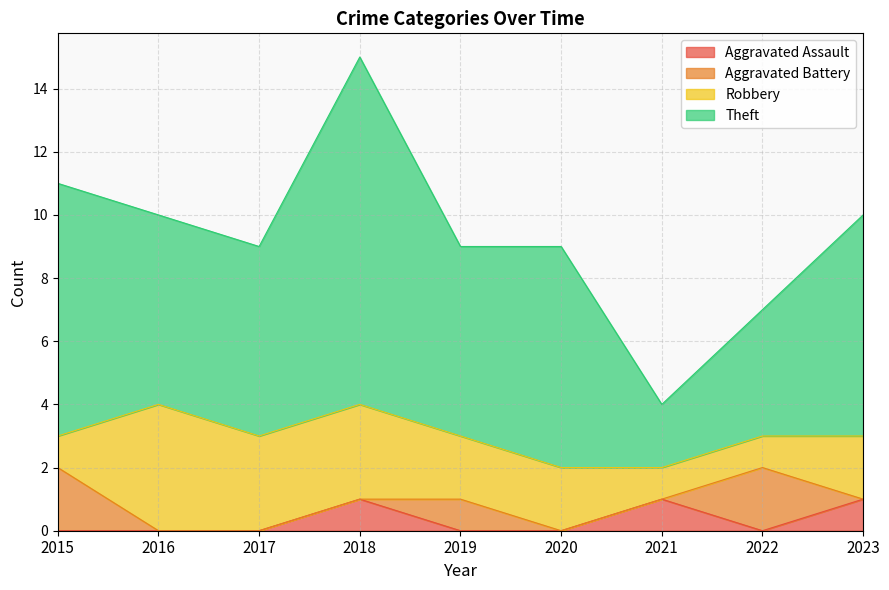

What is the total value across all series at 2016?

10